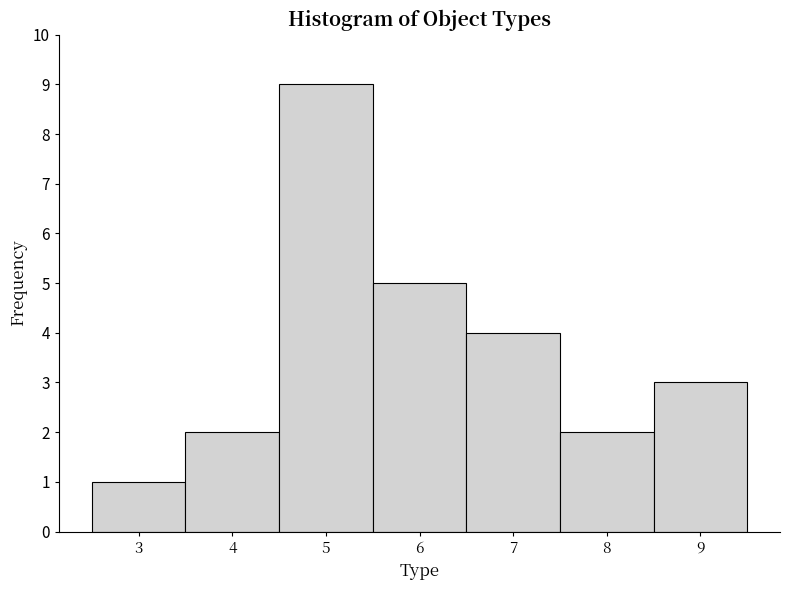

Reading left to right, list every bar in this chart as the range it spans on the x-axis followed by its height. The values are not printed on the chart, so give them approximately, as read against the axis.

2.5 to 3.5: 1
3.5 to 4.5: 2
4.5 to 5.5: 9
5.5 to 6.5: 5
6.5 to 7.5: 4
7.5 to 8.5: 2
8.5 to 9.5: 3